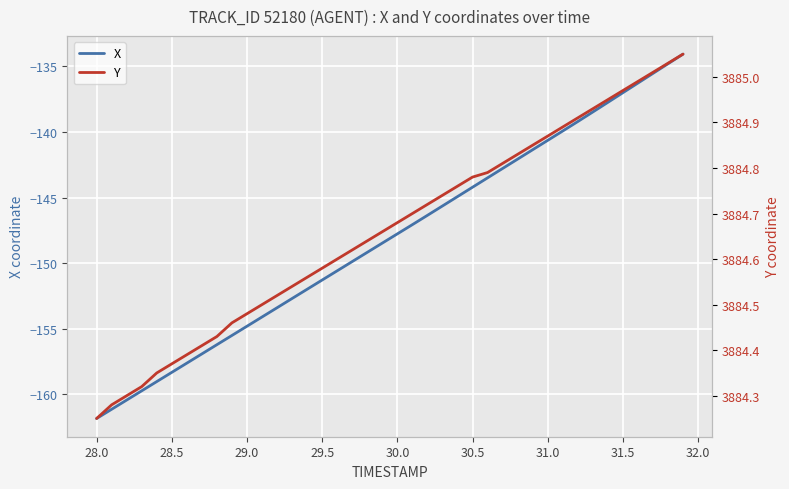

At which label does X reach its minimum?

28.0